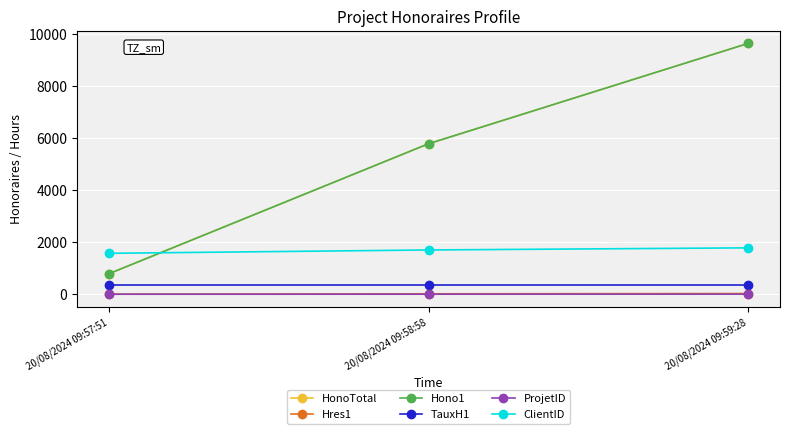

What position from the right is 20/08/2024 09:58:58?

2